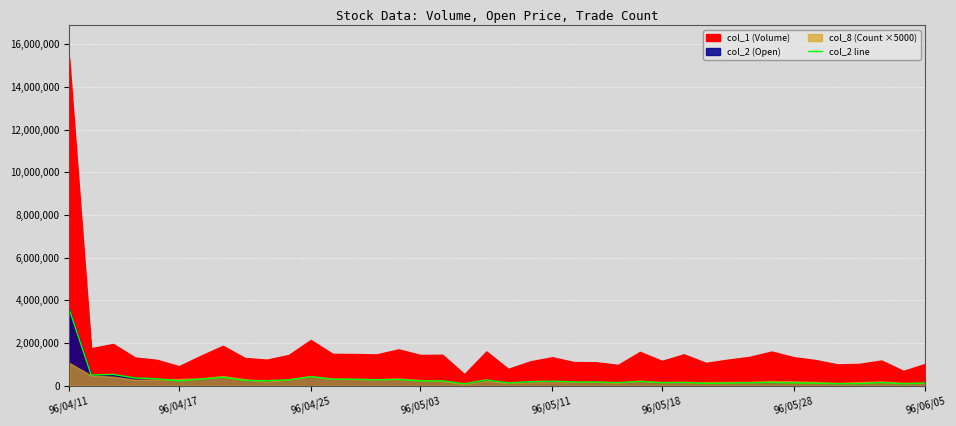

Which category has the highest value in the col_2 line series?

96/04/11